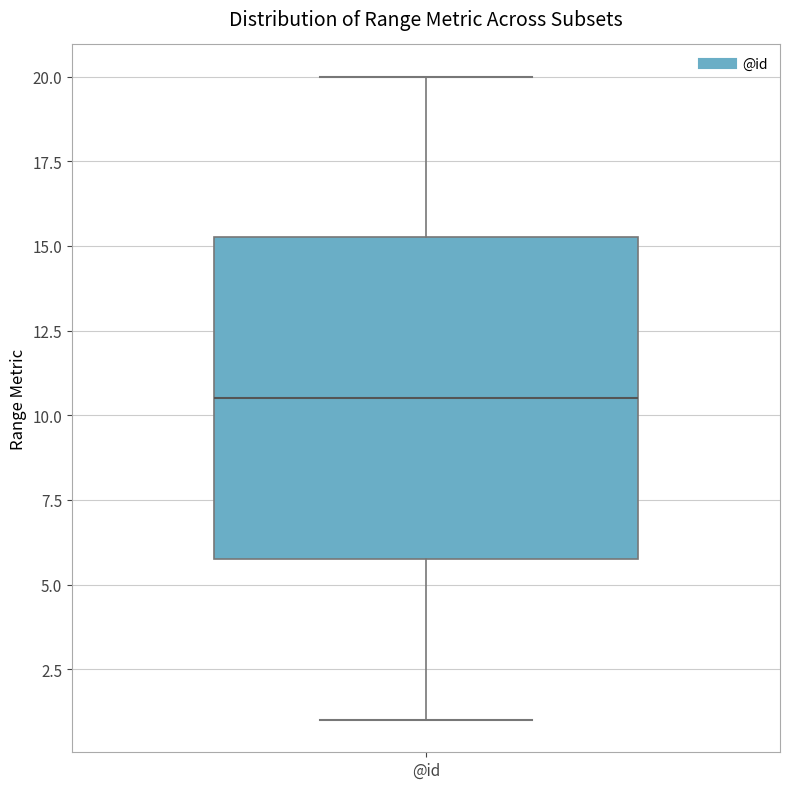

Where does the median line of the box for @id sit on the y-axis? The values are not printed on the chart, so give them approximately, as read against the axis.

10.5